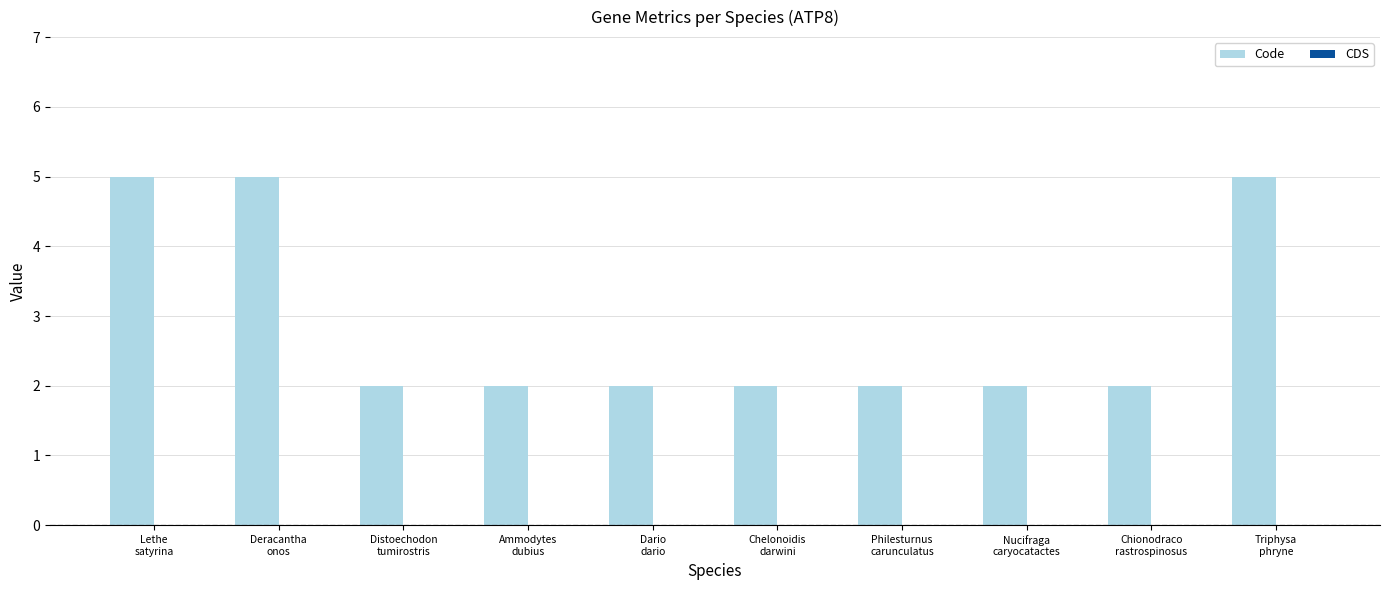

What is the difference between the second highest and second lowest values?

3